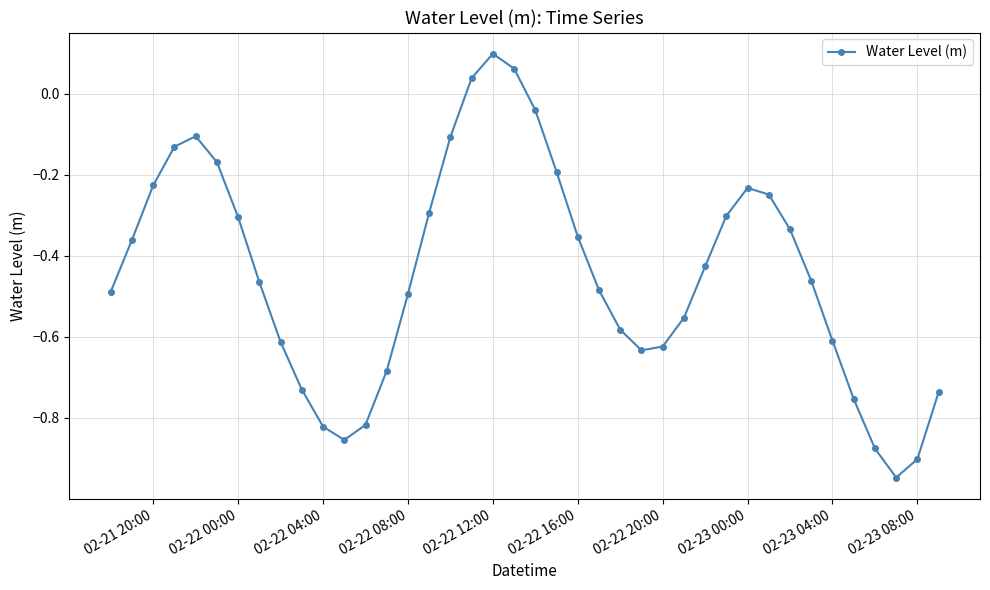

What is the sum of all values?

-17.8